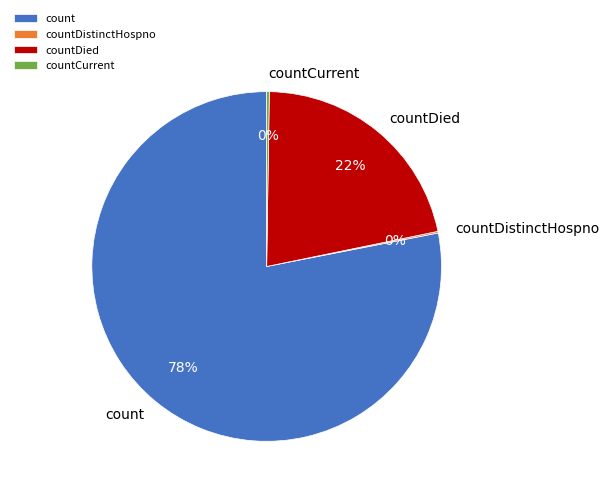

The countDied slice represents 33% of the pie. True or false?

False